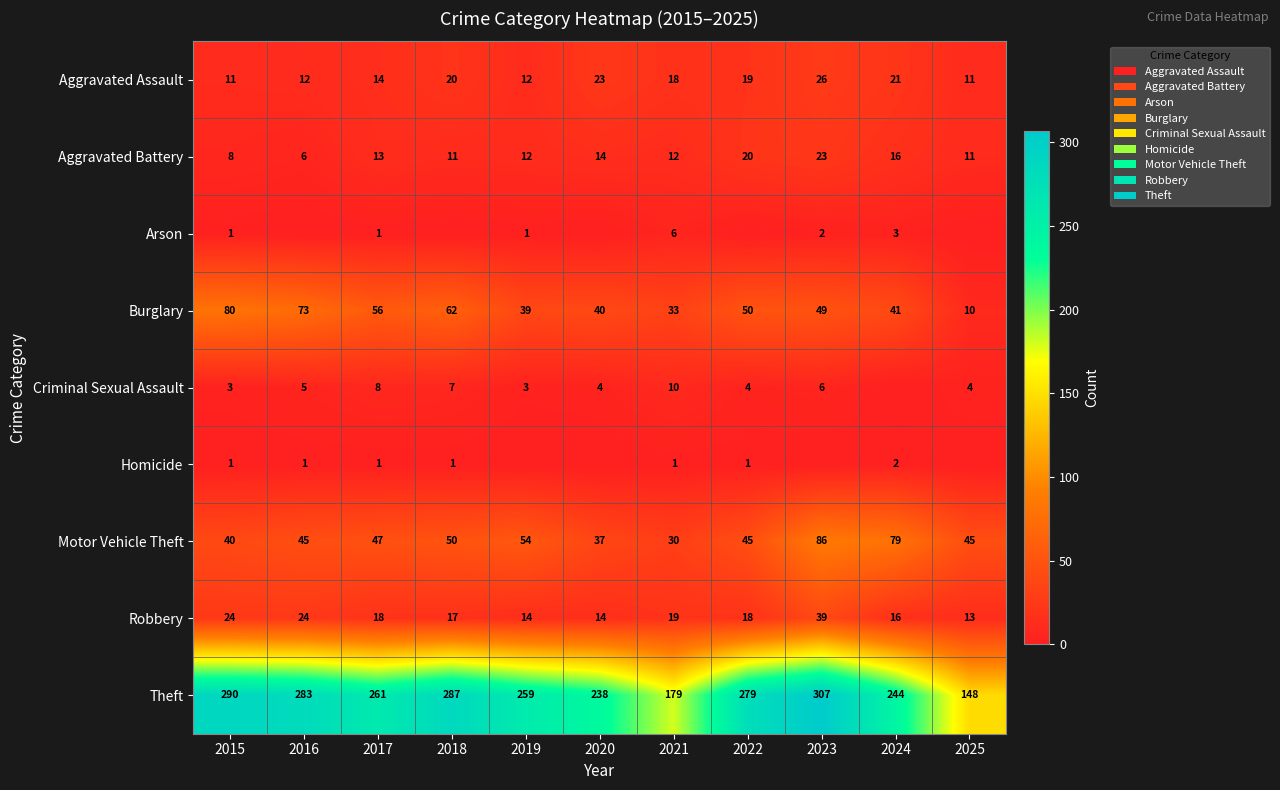

Which label corresponds to the largest value in the chart?

2023